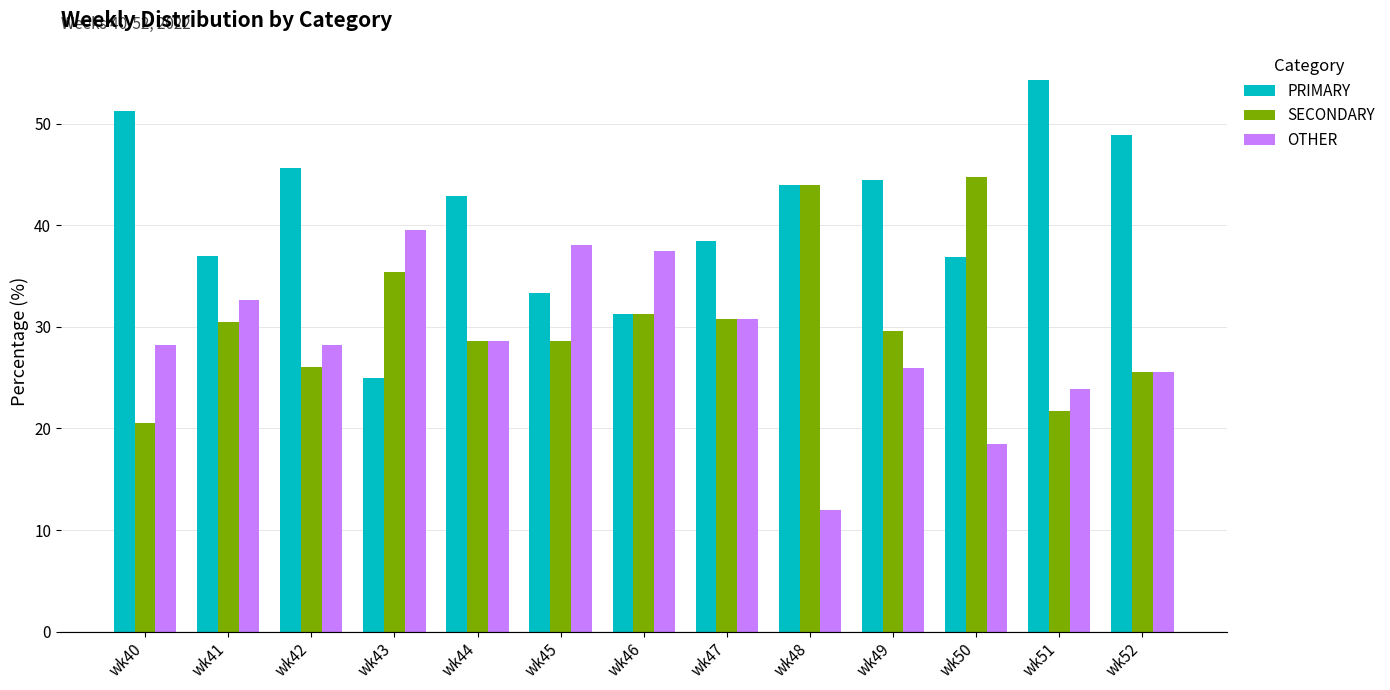

How many data points does each series have?

13